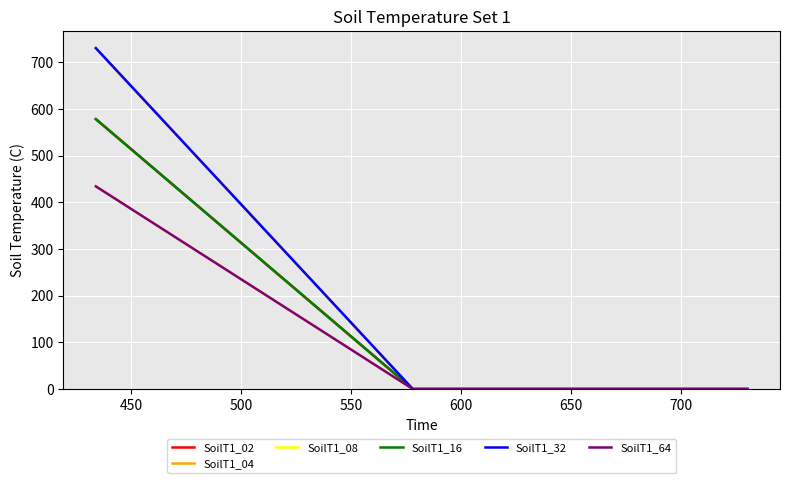

Does the chart have visible grid lines?

Yes